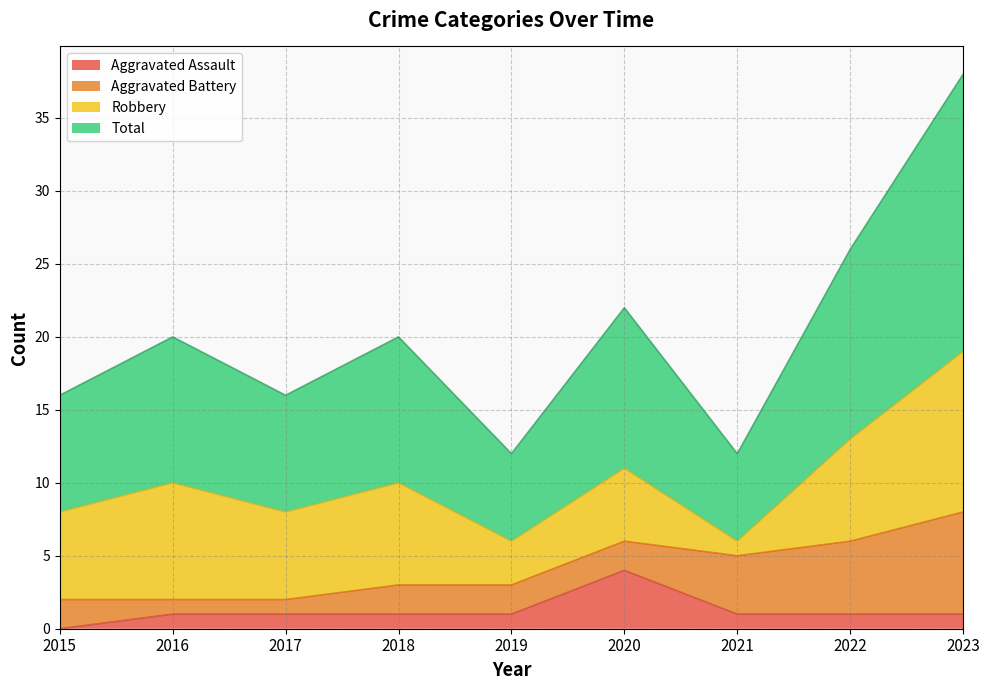

Is it true that Aggravated Assault equals 1 at 2017?

True